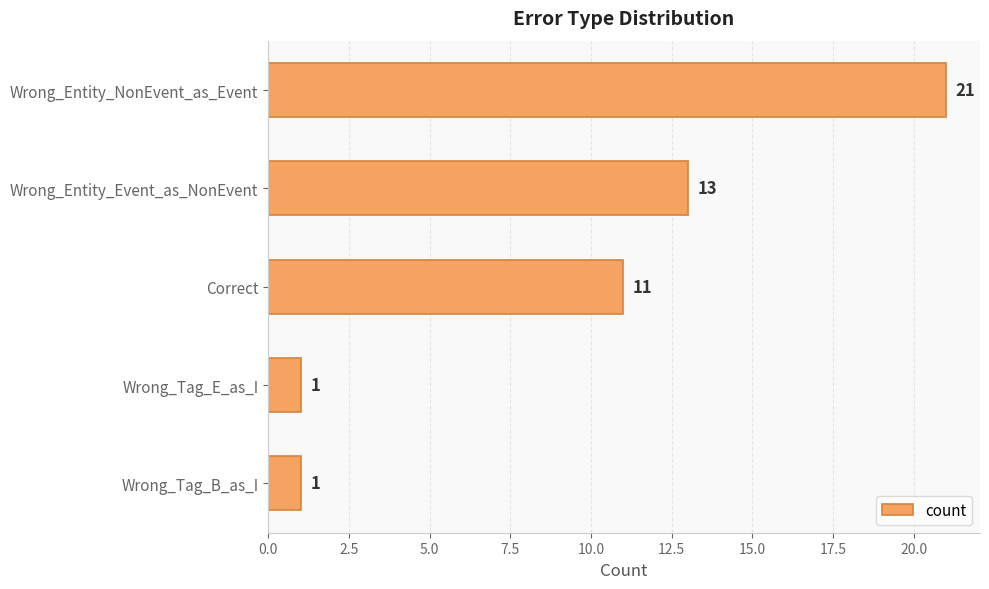

What is the difference between the maximum and second lowest values?

20